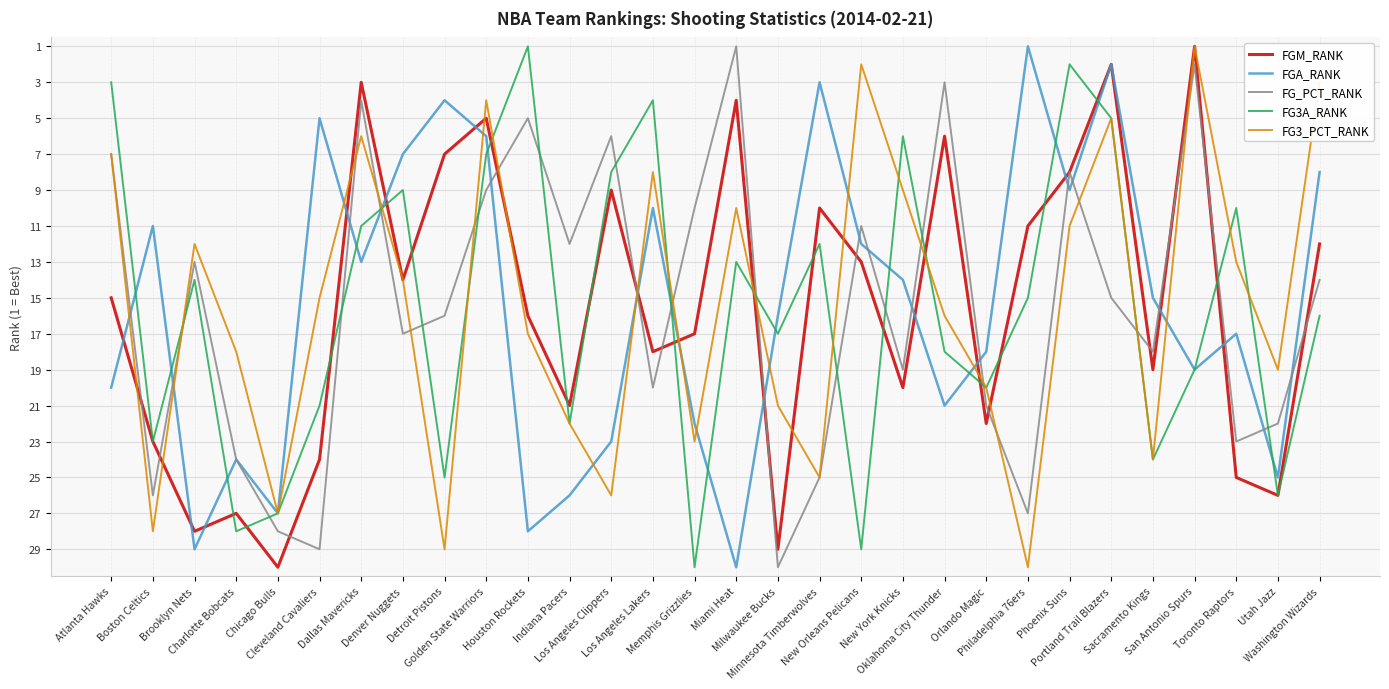

What is the sum of the FG3A_RANK values at Atlanta Hawks and Chicago Bulls?

30